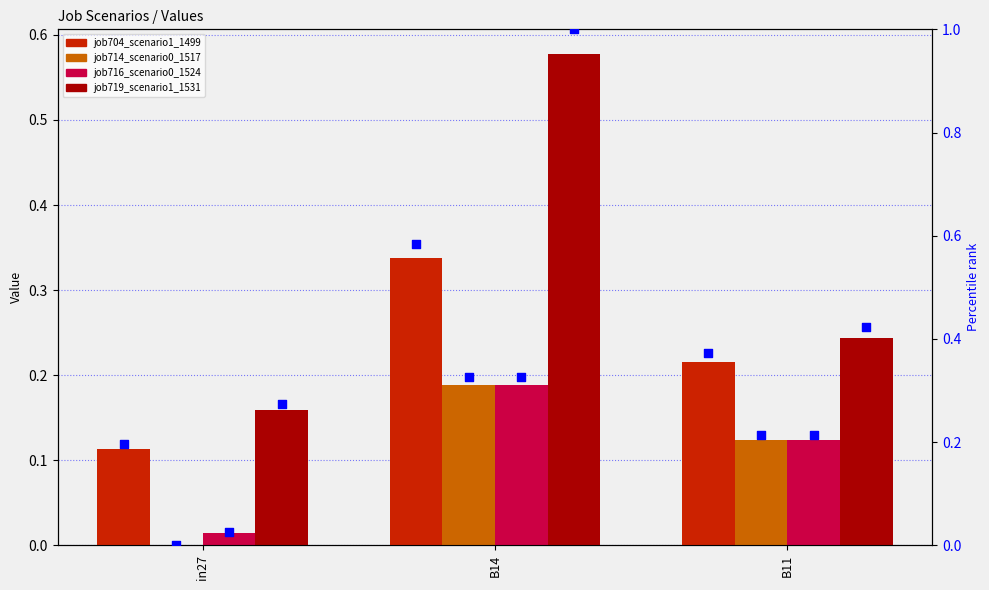

Which series has the widest spread of Y values?

job719_scenario1_1531